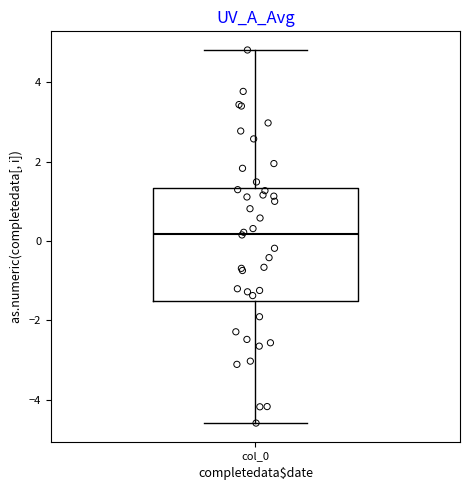

Read this box plot against the y-axis: the position of the median line, the range covered by the box, and the ends of both whiskers. The values are not printed on the chart, so give them approximately, as read against the axis.

median 0.2, box -1.6 to 1.4, whiskers -4.6 to 4.8